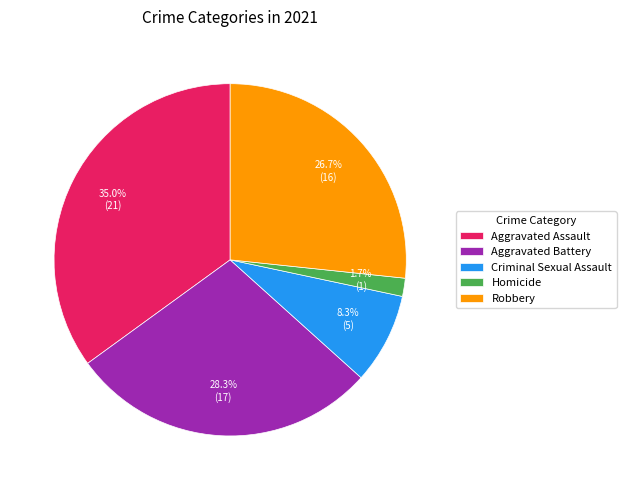

What percentage is the Aggravated Battery slice, to the nearest percent?

28%